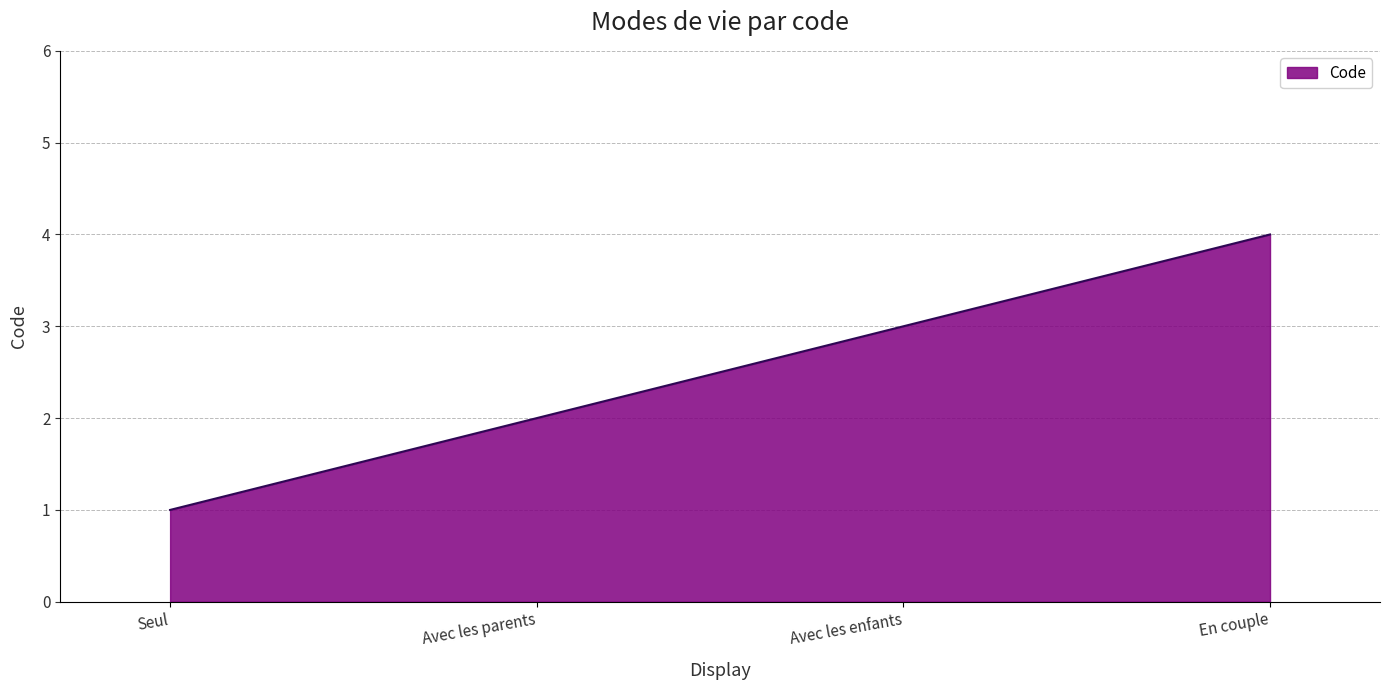

Between Avec les enfants and Avec les parents, which is larger?

Avec les enfants